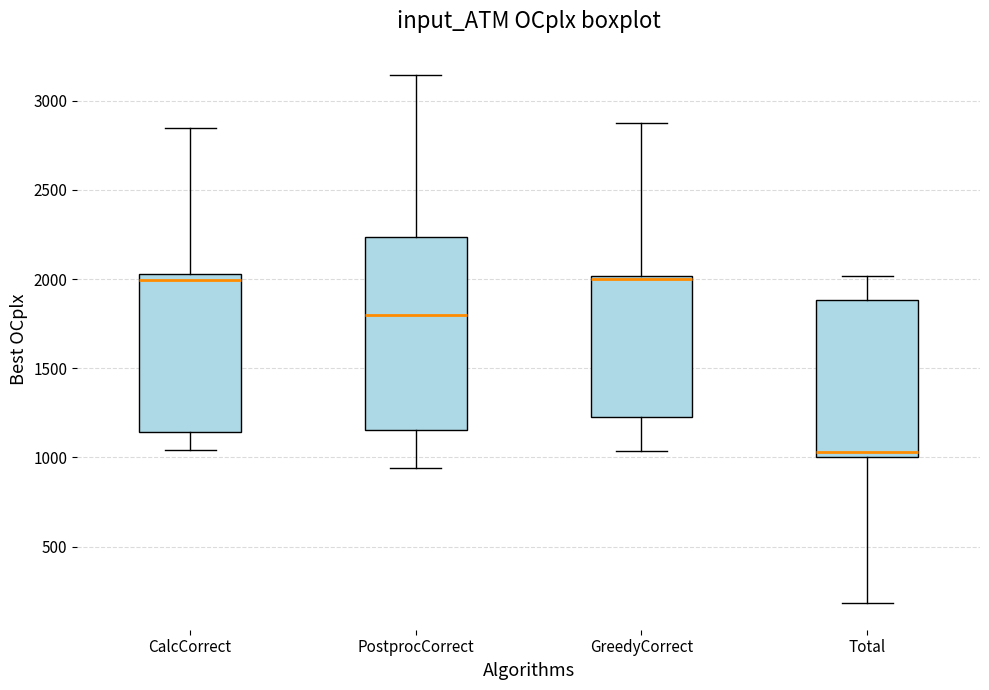

Which box is the tallest, from its lower edge to its upper edge?

PostprocCorrect